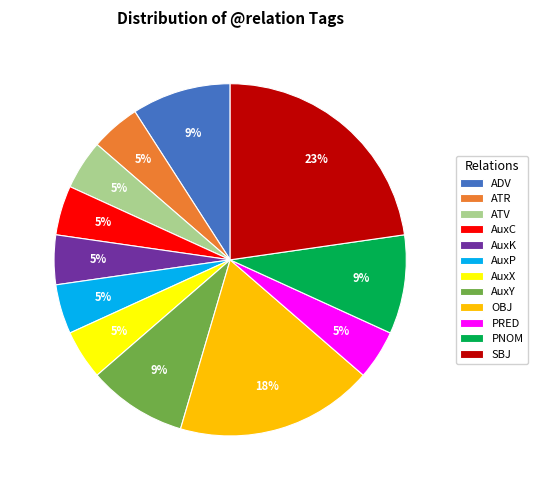

Which slice is the largest?

SBJ